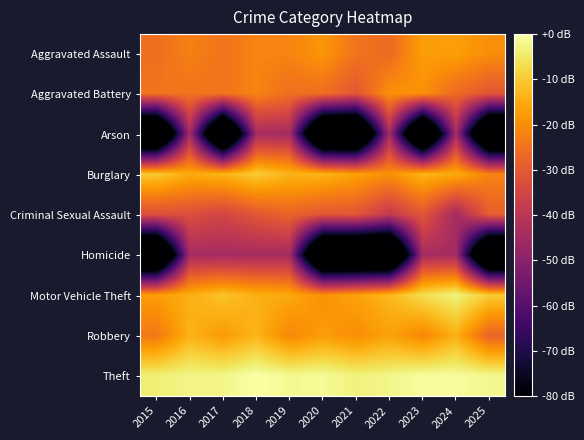

What is the total value across all series at 2019?

-215.4